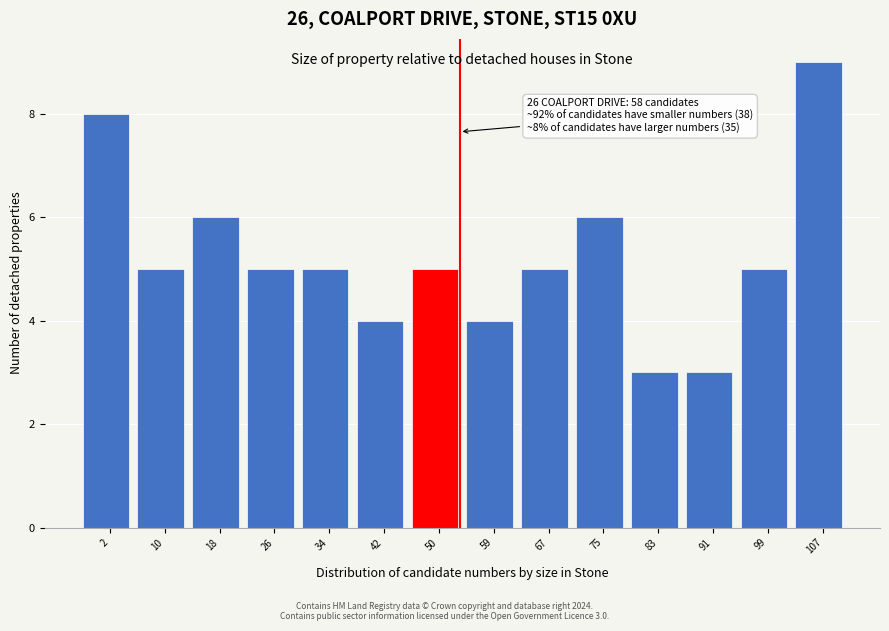

Reading left to right, transcribe all the data shown in this chart.

2=8	10=5	18=6	26=5	34=5	42=4	50=5	59=4	67=5	75=6	83=3	91=3	99=5	107=9